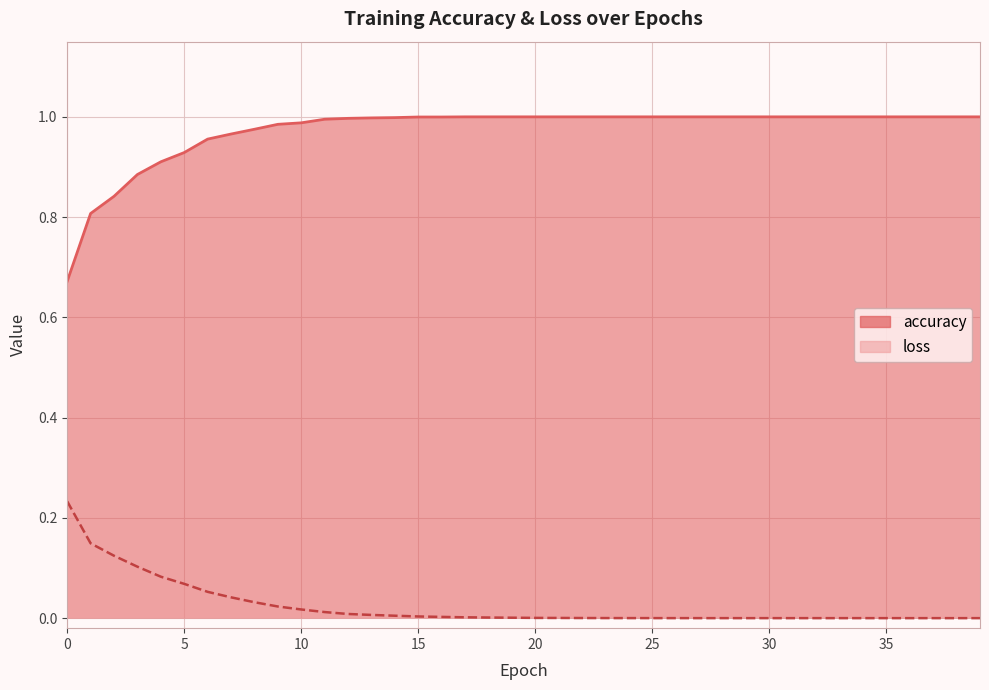

Is it true that loss equals 0.0 at 31?

False